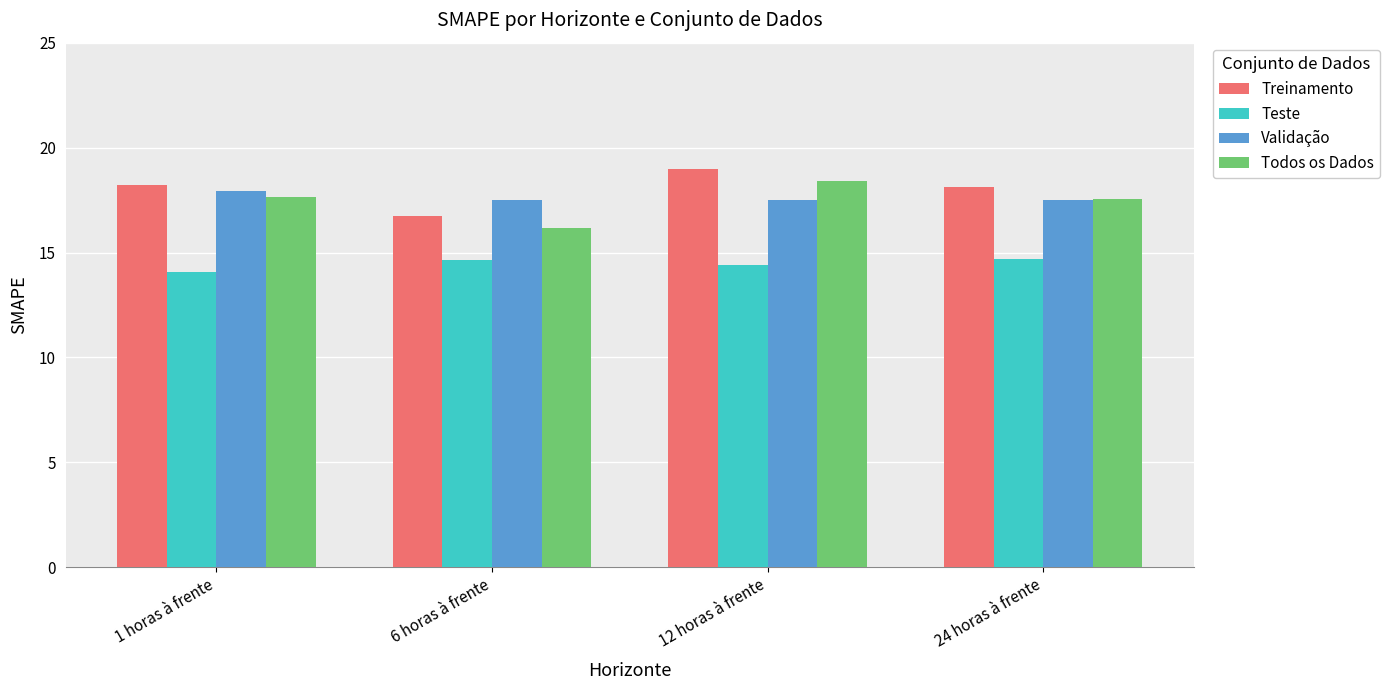

What is the average value of the Todos os Dados series?

17.5